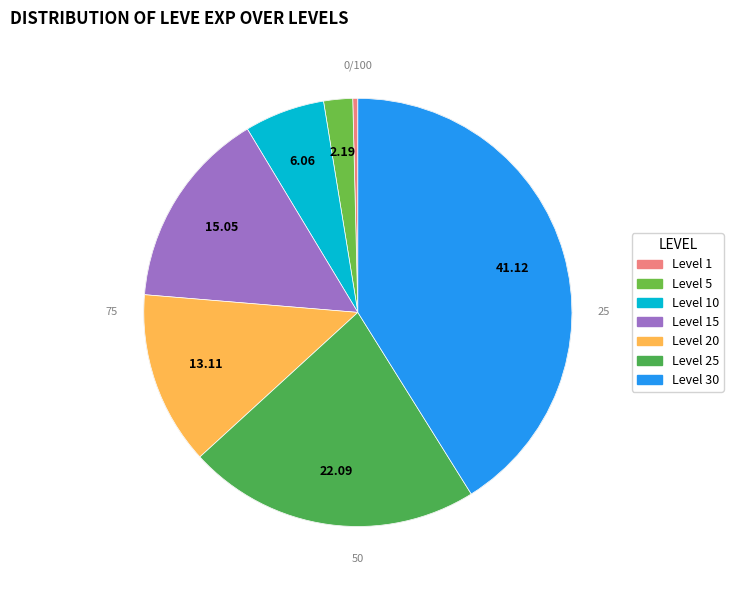

What is the smallest slice in the pie chart?

Level 1